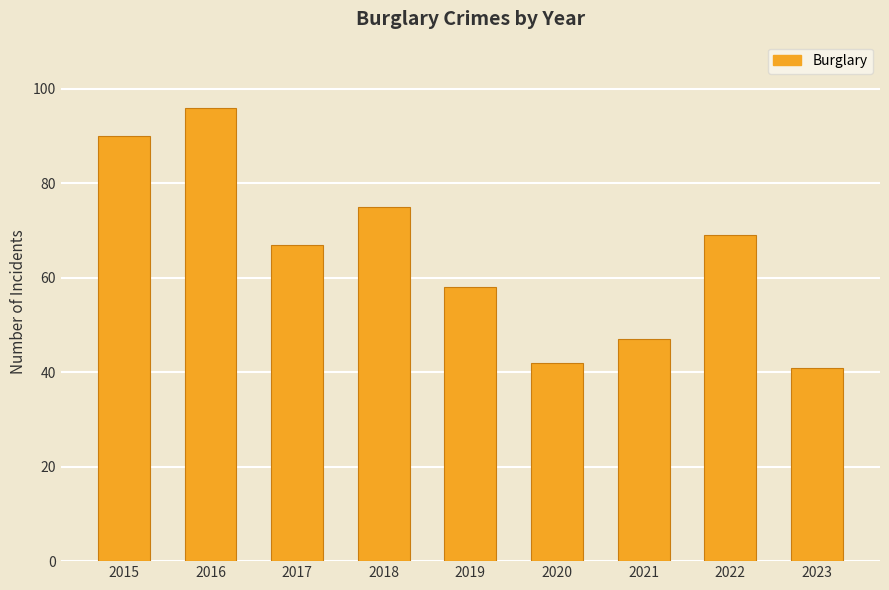

Which label corresponds to the smallest value in the chart?

2023